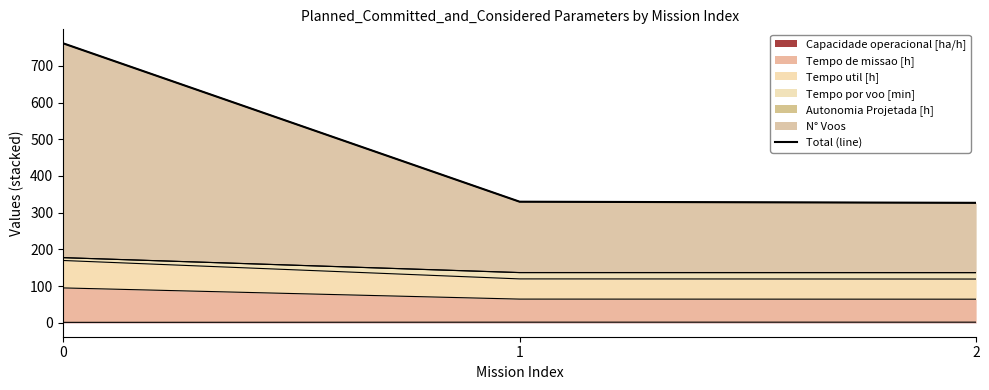

Rank the categories by value from highest to lowest.

0, 1, 2